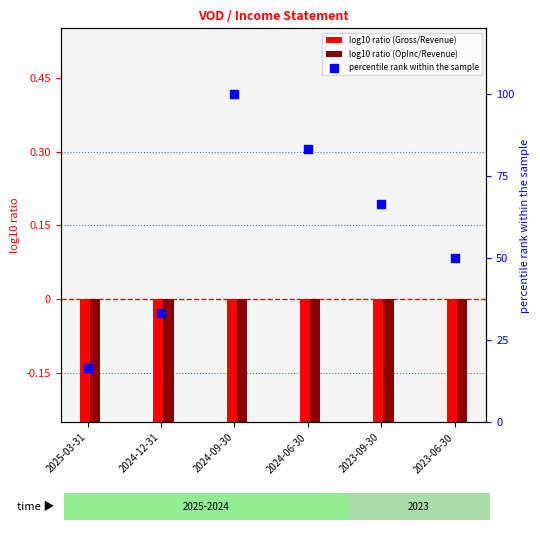

What is the total value across all series at 2023-06-30?

48.5